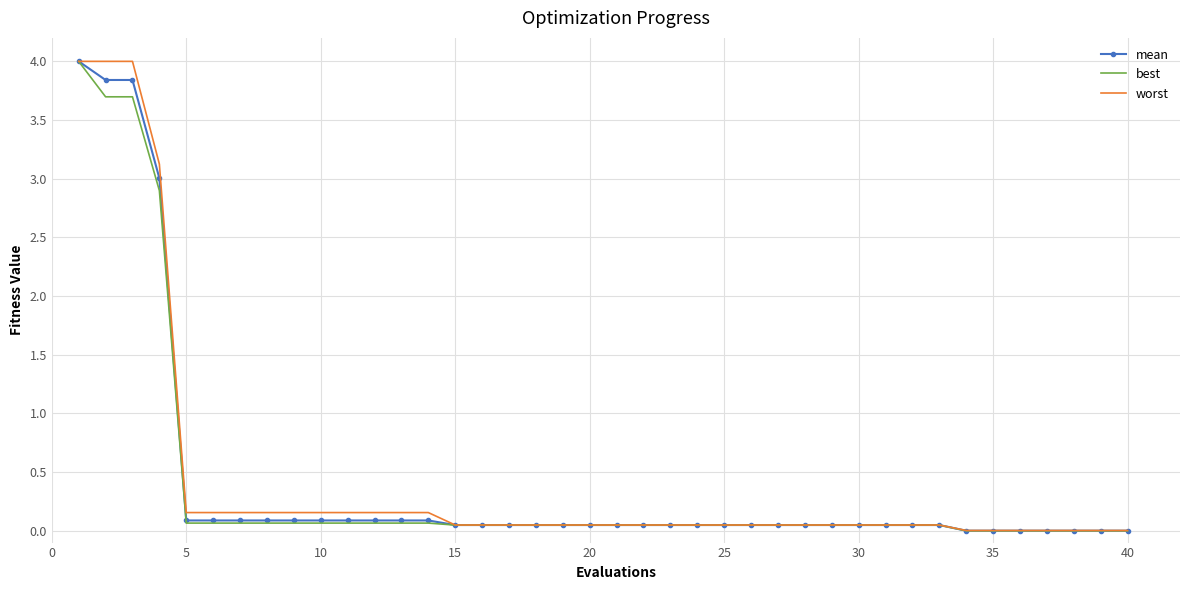

What is the maximum value for worst?

4.0